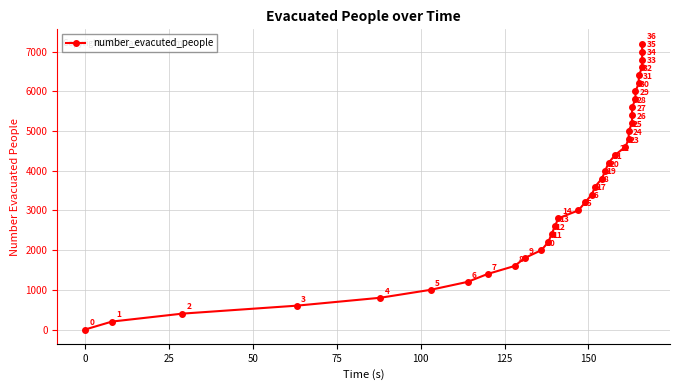

How many series are shown in this chart?

1